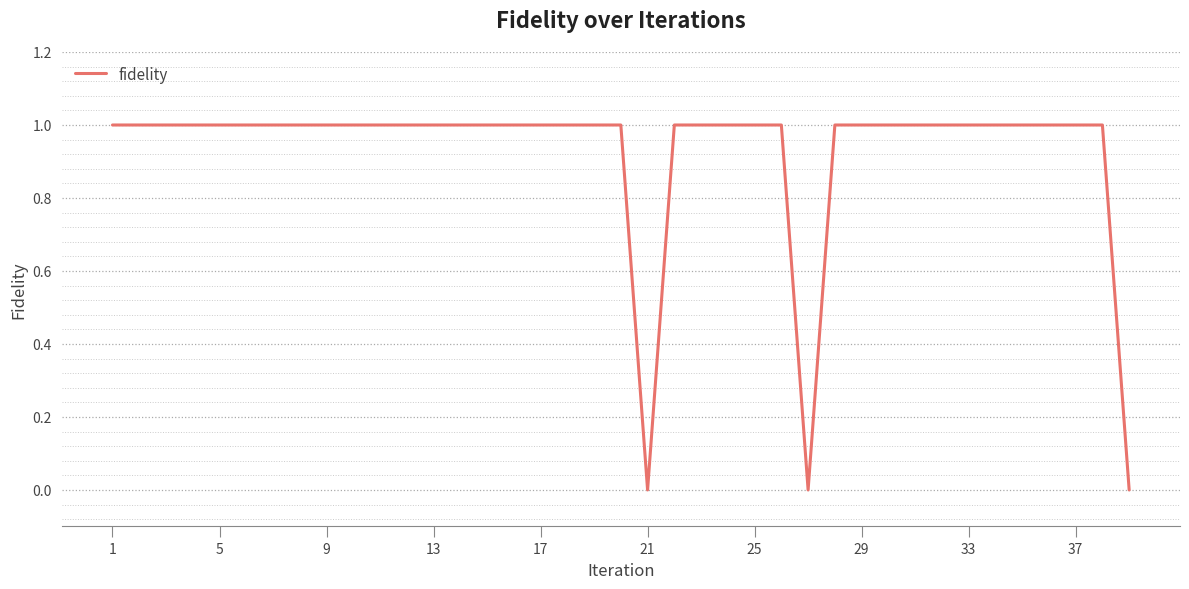

Does the chart display data point markers on the line(s)?

No